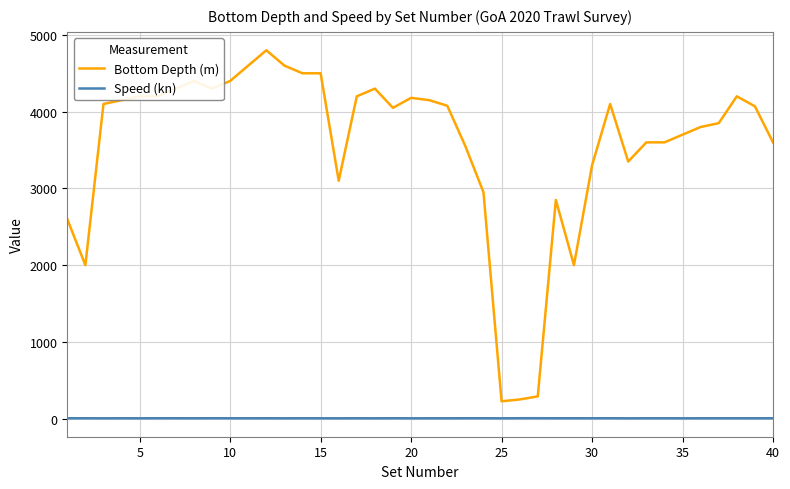

What are all the series names shown in the legend?

Bottom Depth (m), Speed (kn)